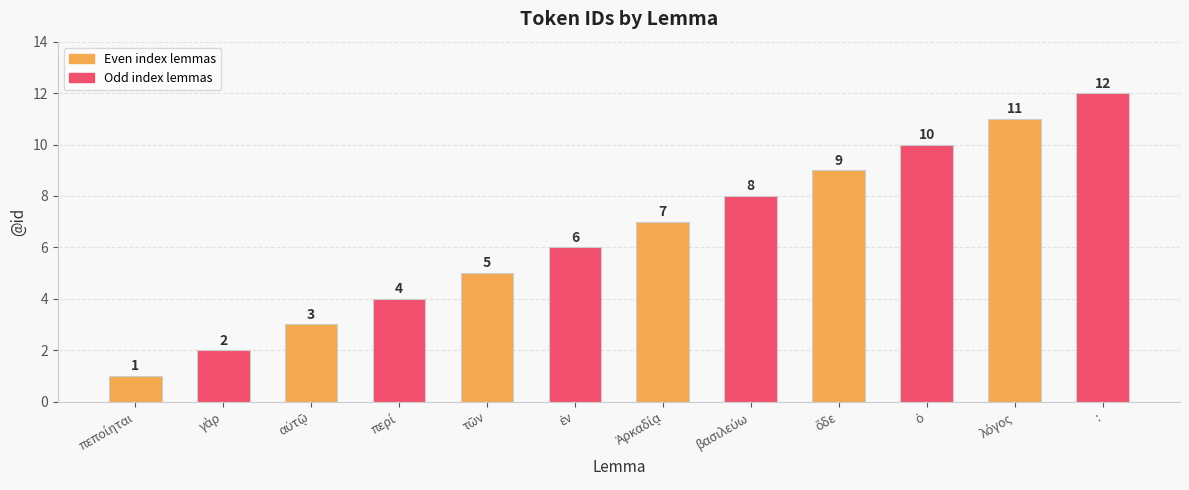

At which category does the chart reach its peak across all series?

: